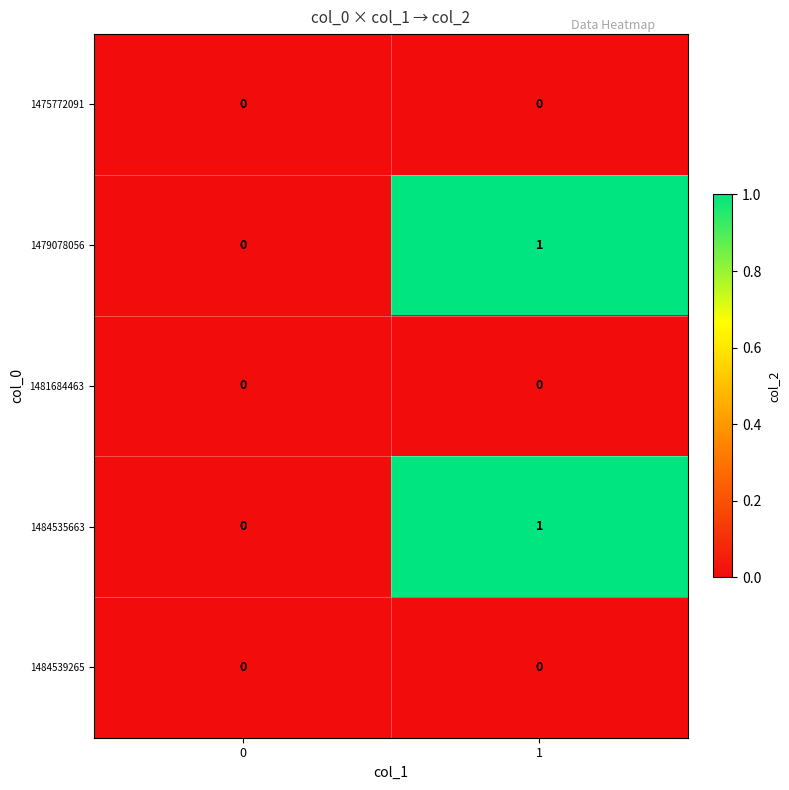

Reading left to right, what are all the values shown in this chart?

1475772091: 0=0	1=0
1479078056: 0=0	1=1
1481684463: 0=0	1=0
1484535663: 0=0	1=1
1484539265: 0=0	1=0